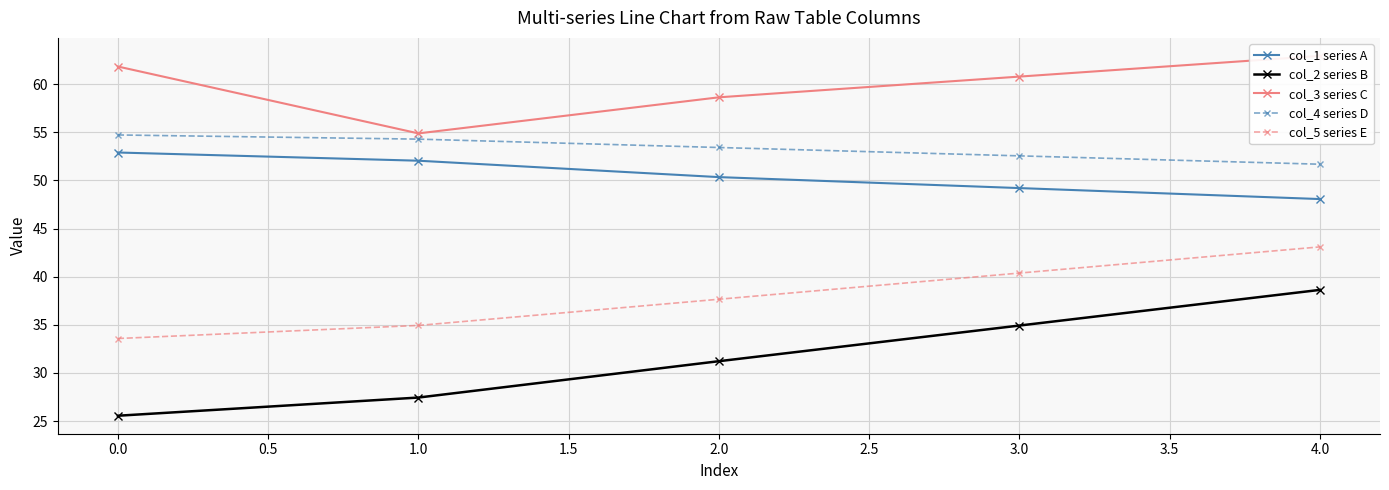

What is the maximum value for col_3 series C?

62.9